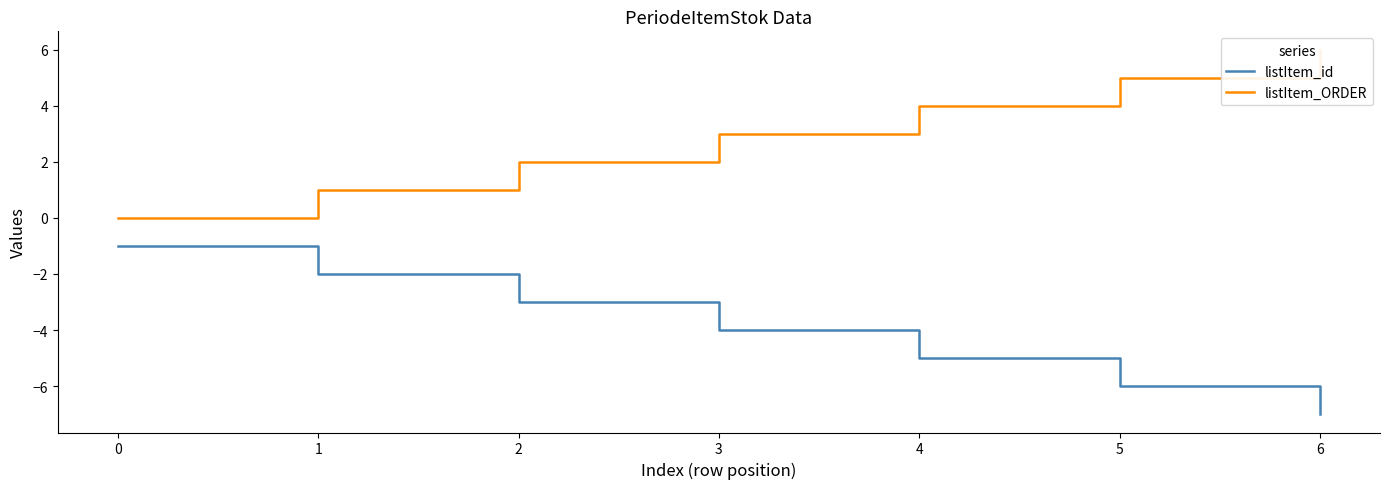

What is the spread (max minus min) of values at 4?

9